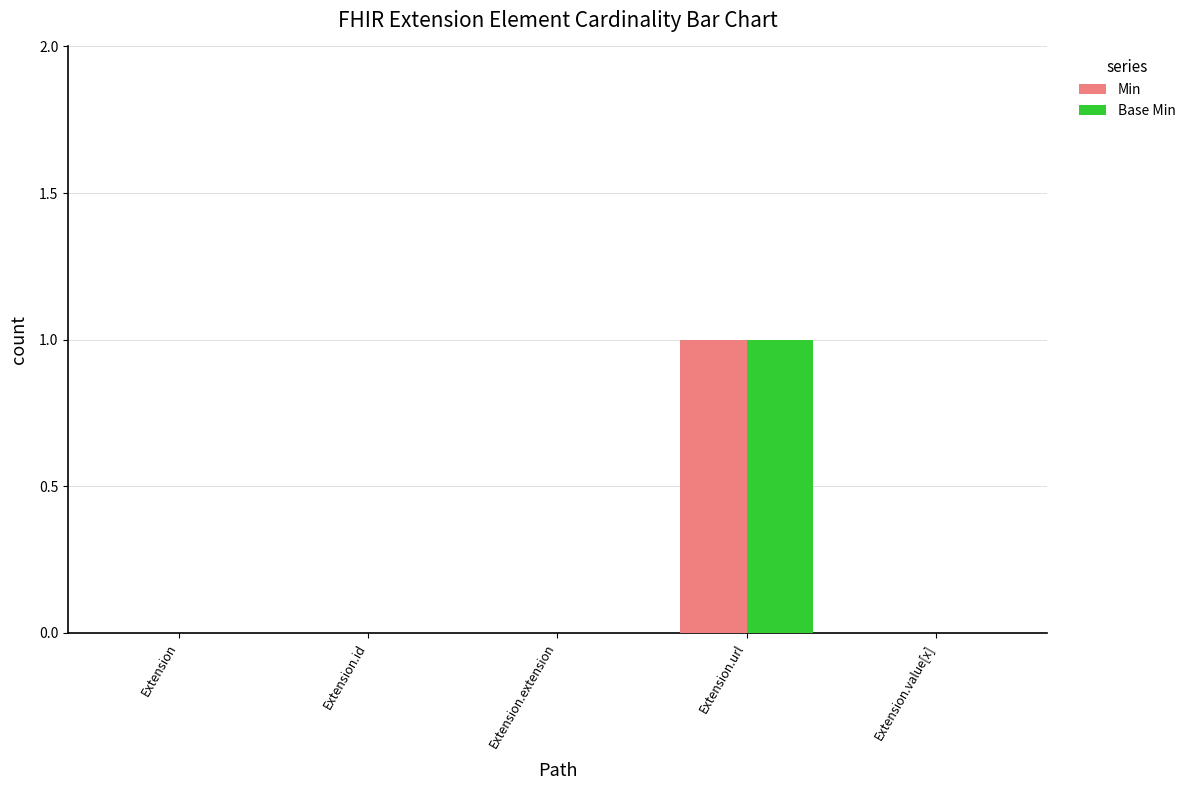

Which category has the highest value across all series?

Extension.url